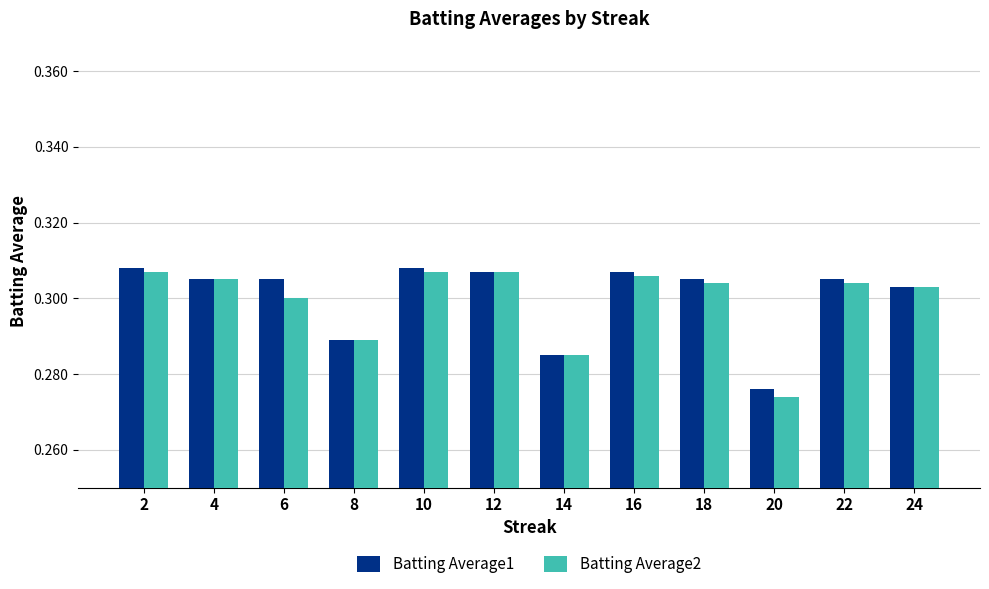

Count the Batting Average2 values in the range 0 to 1.

12